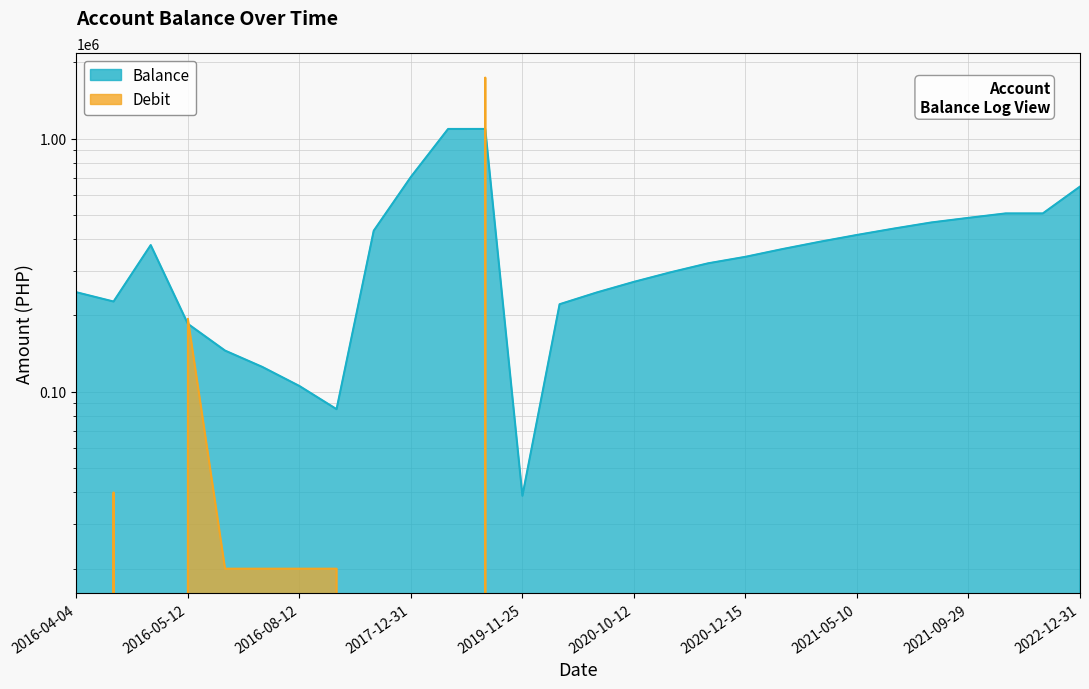

Where is the first local minimum for Debit?

2016-04-28